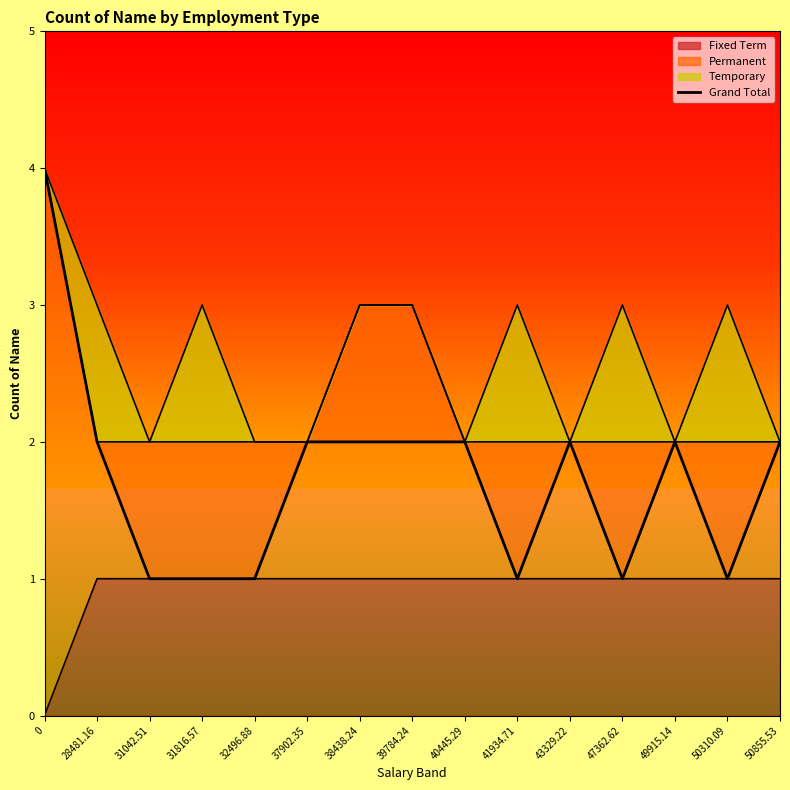

Reading left to right, what are all the values shown in this chart?

4	2	1	1	1	2	2	2	2	1	2	1	2	1	2